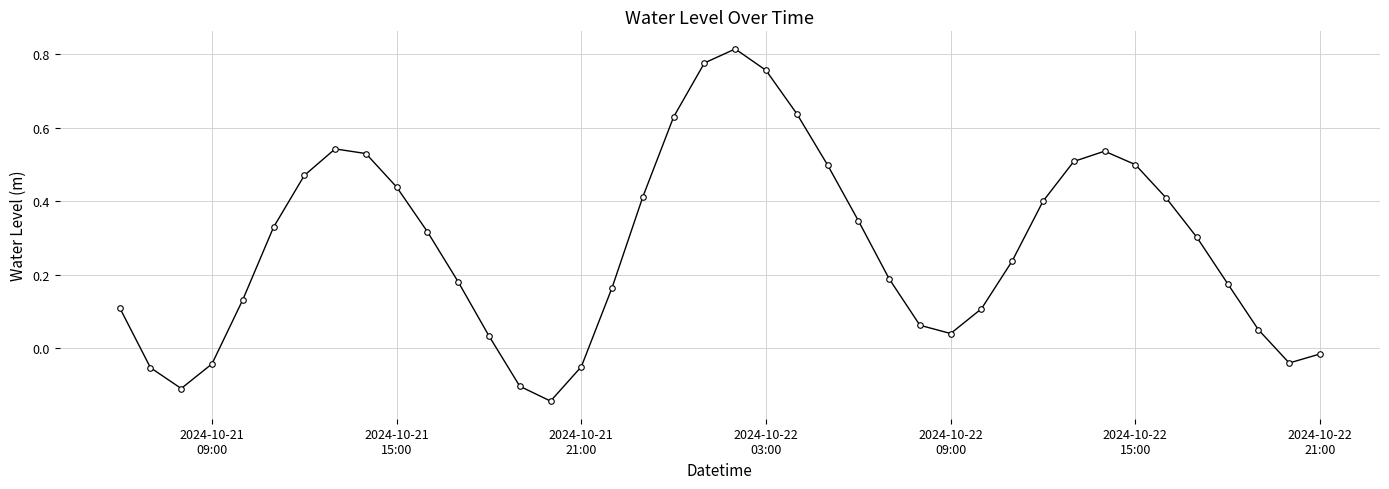

How many points are lower than both their immediate neighbors (excluding endpoints)?

4